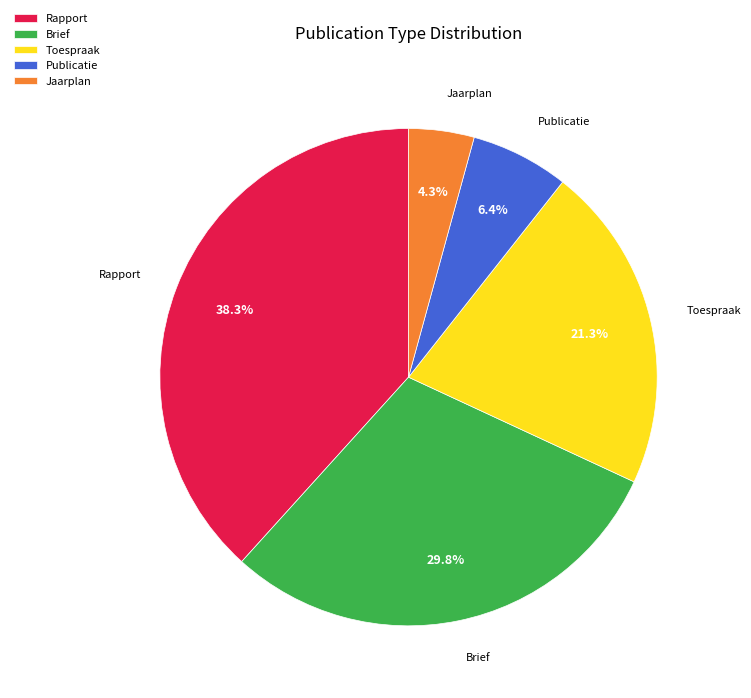

What percentage is NOT represented by Rapport?

61.7%